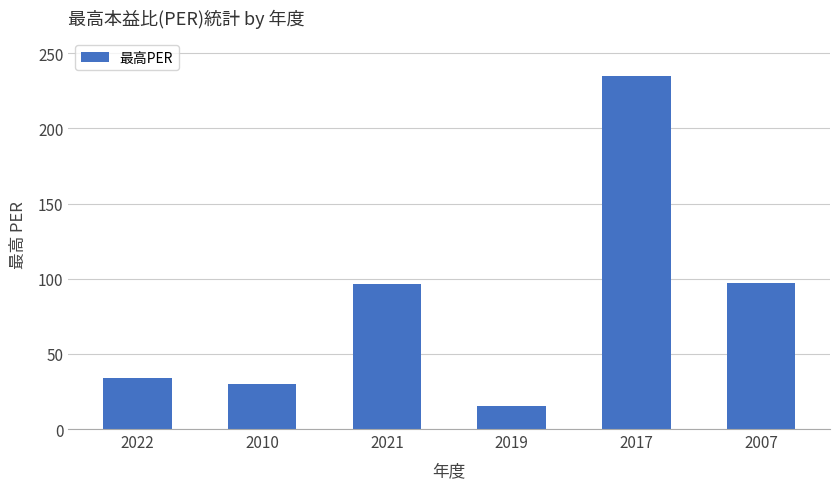

How many bars are there in total?

6